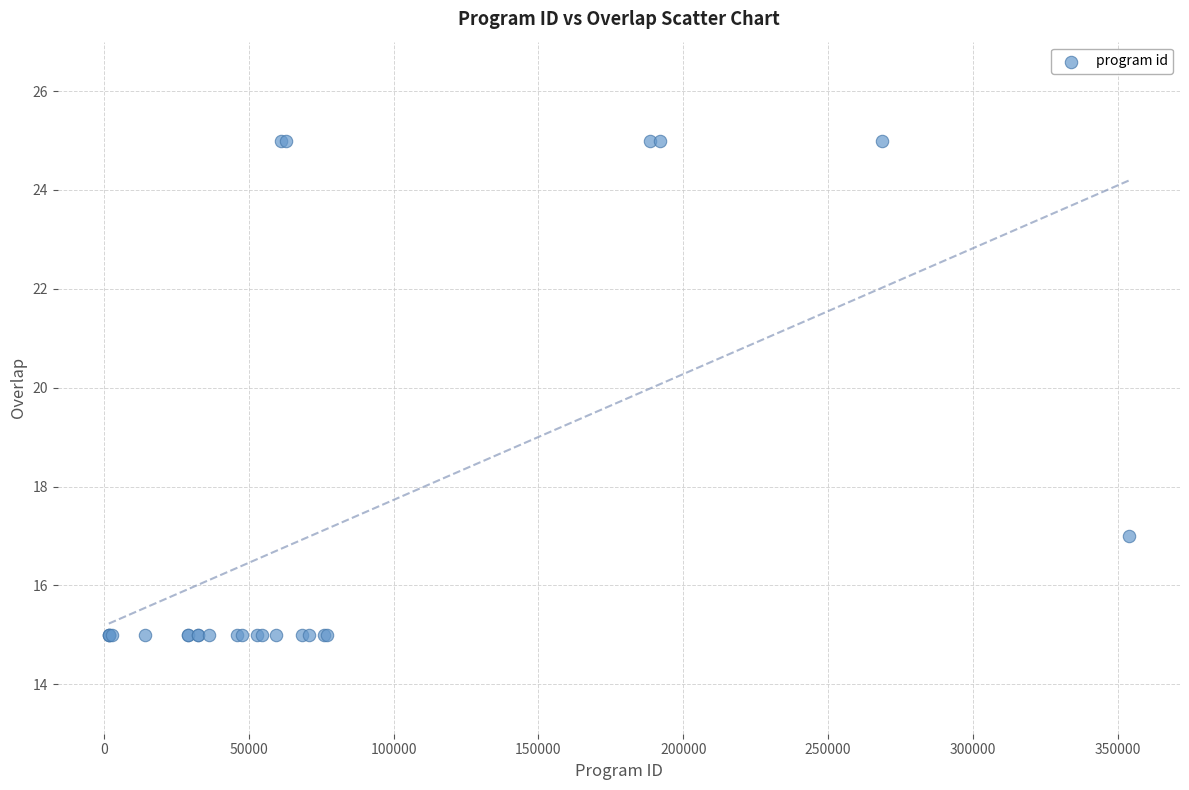

What Y value in the scatter plot is closest to 20?

17